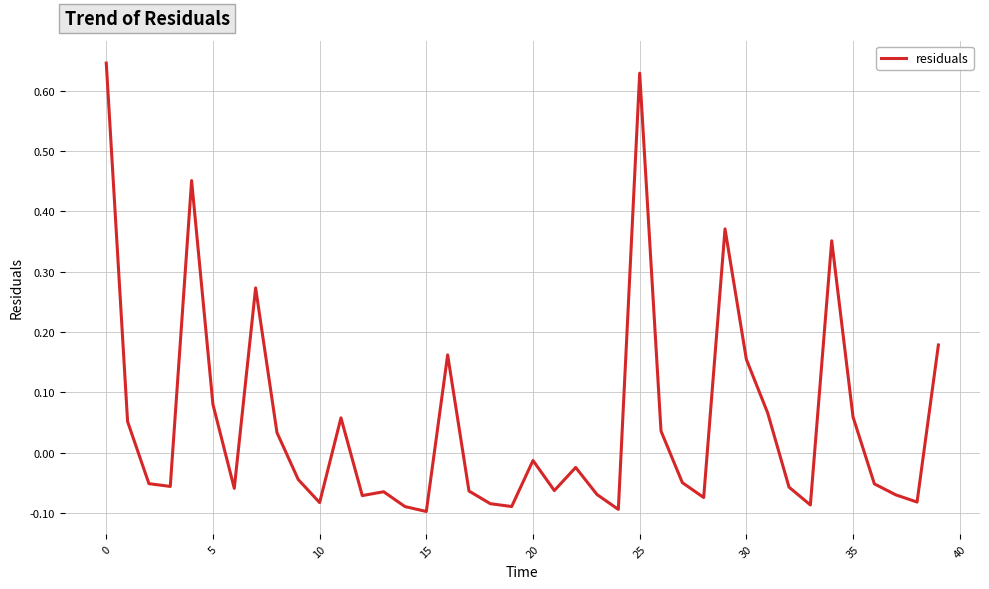

What is the difference between the maximum and minimum values?

0.7